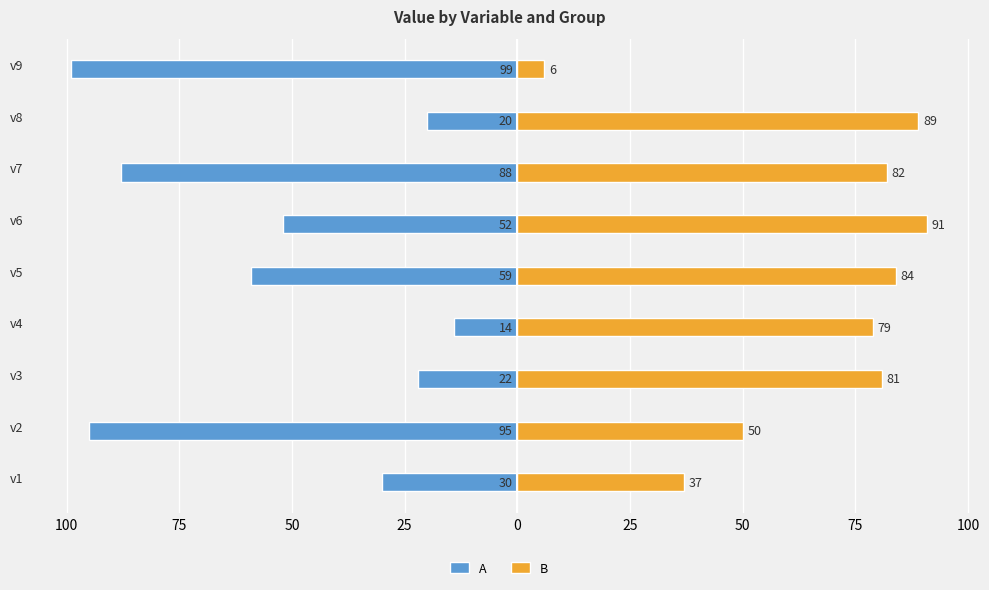

Are the bars horizontal?

Yes